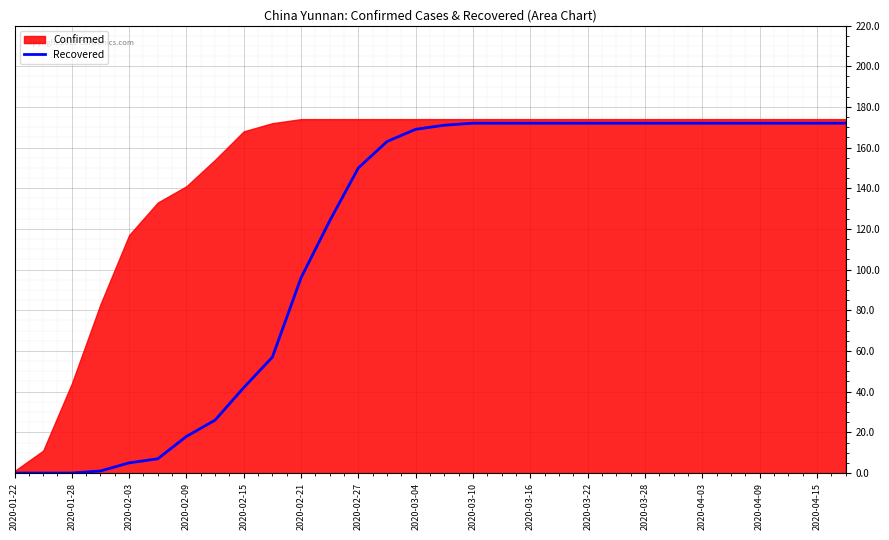

How many values are above zero?

27